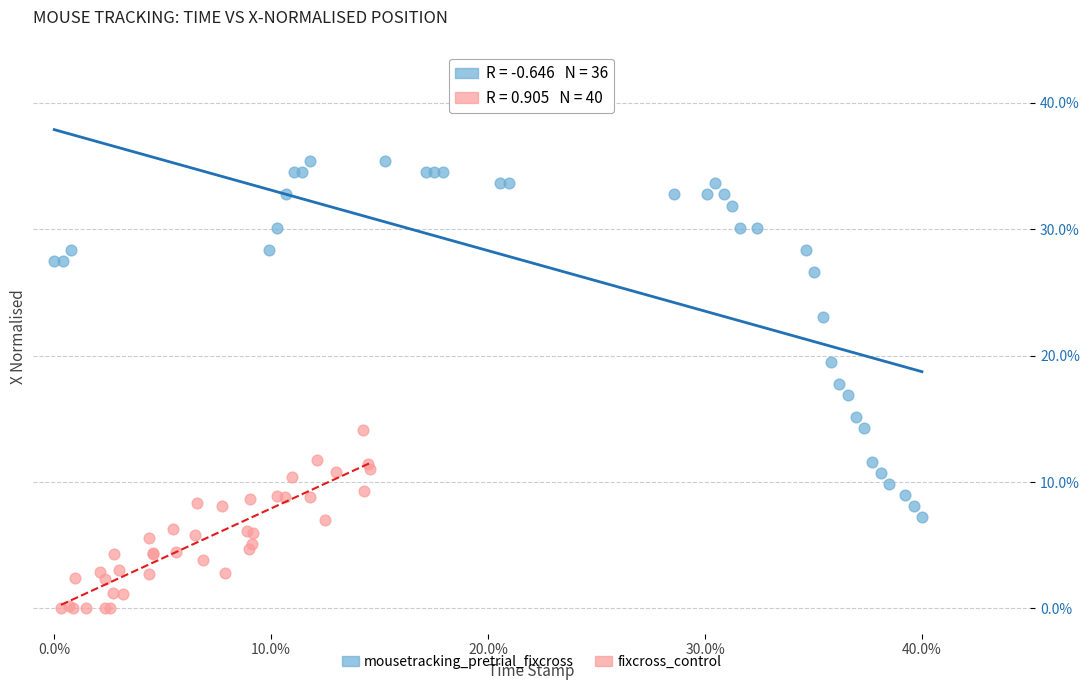

What are all the series names shown in the legend?

mousetracking_pretrial_fixcross, fixcross_control